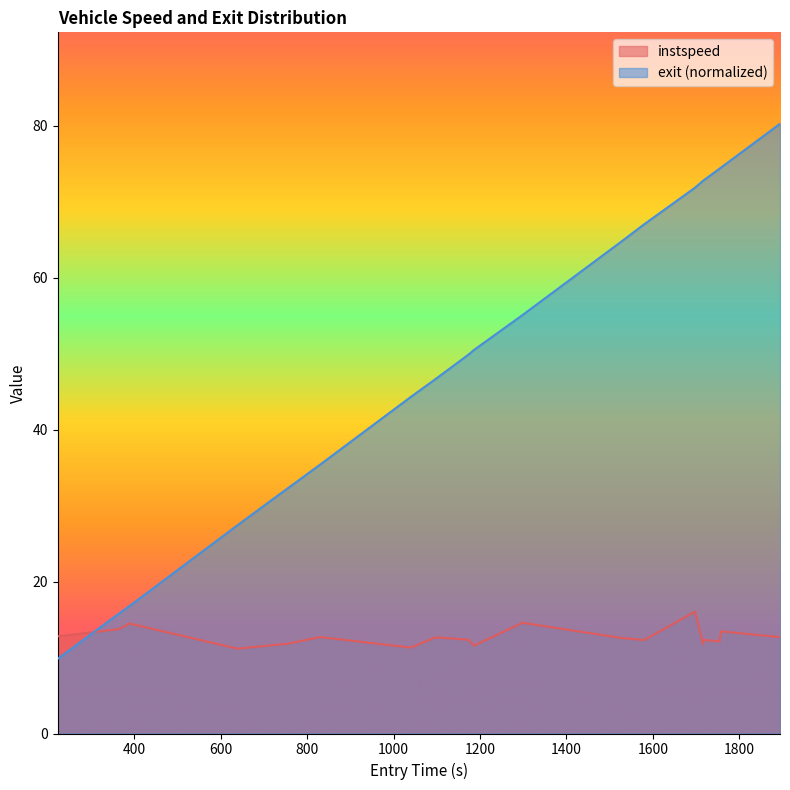

Rank the series by their maximum value, from lowest to highest.

instspeed, exit (normalized)